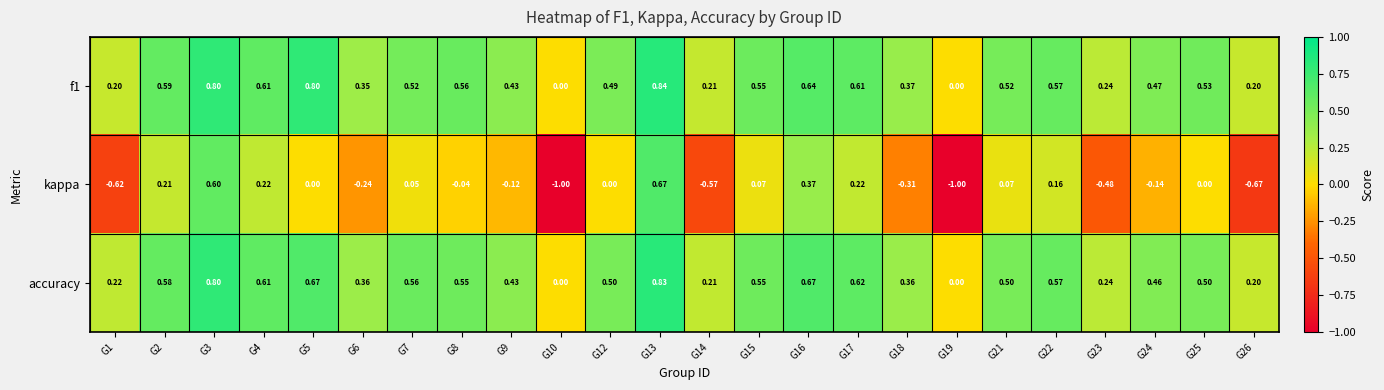

Between G2 and G8, which series saw the biggest shift?

kappa